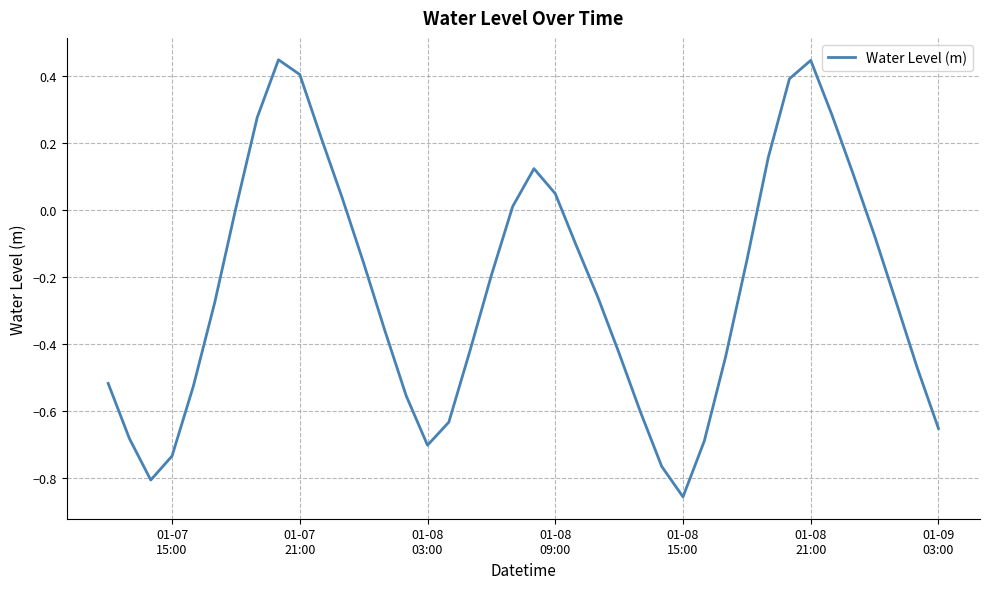

Does the chart display data point markers on the line(s)?

No